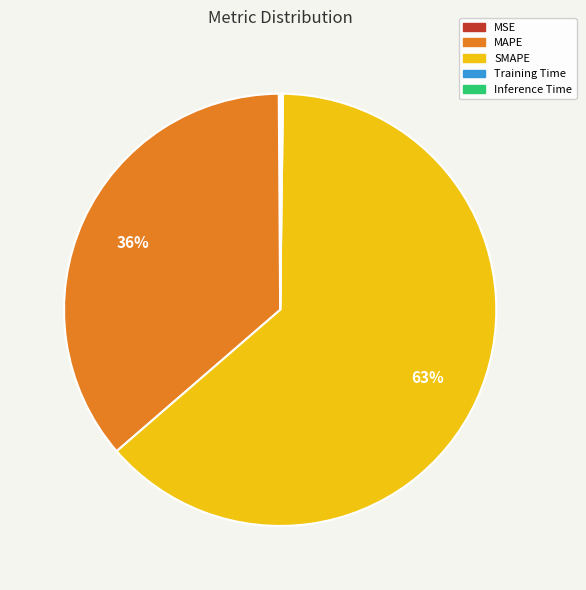

True or false: MAPE accounts for 43% of the total.

False